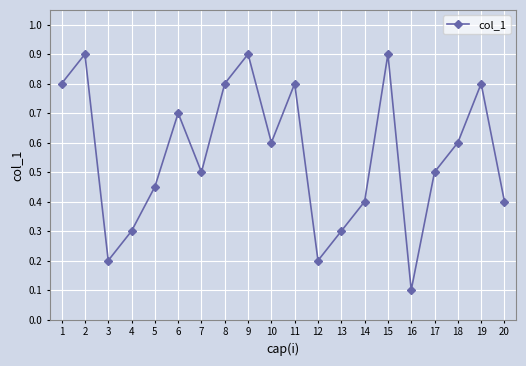

Does the chart display data point markers on the line(s)?

Yes